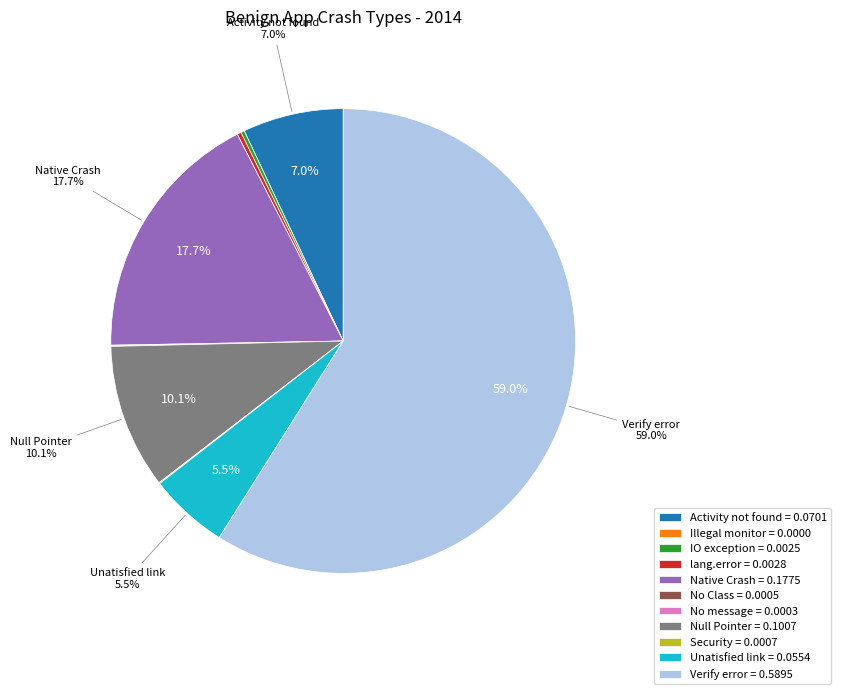

Does Verify error = 0.5895 account for over 50% of the chart?

Yes